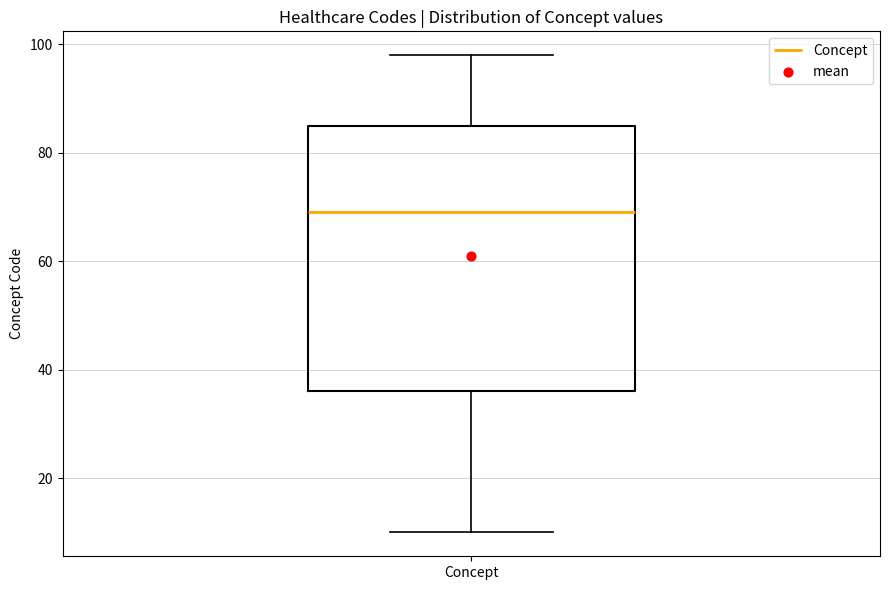

Transcribe this box plot: give where the median line is, the range the box spans, and where the two whiskers end, as read against the y-axis. The values are not printed on the chart, so give them approximately, as read against the axis.

median 70, box 36 to 86, whiskers 10 to 98